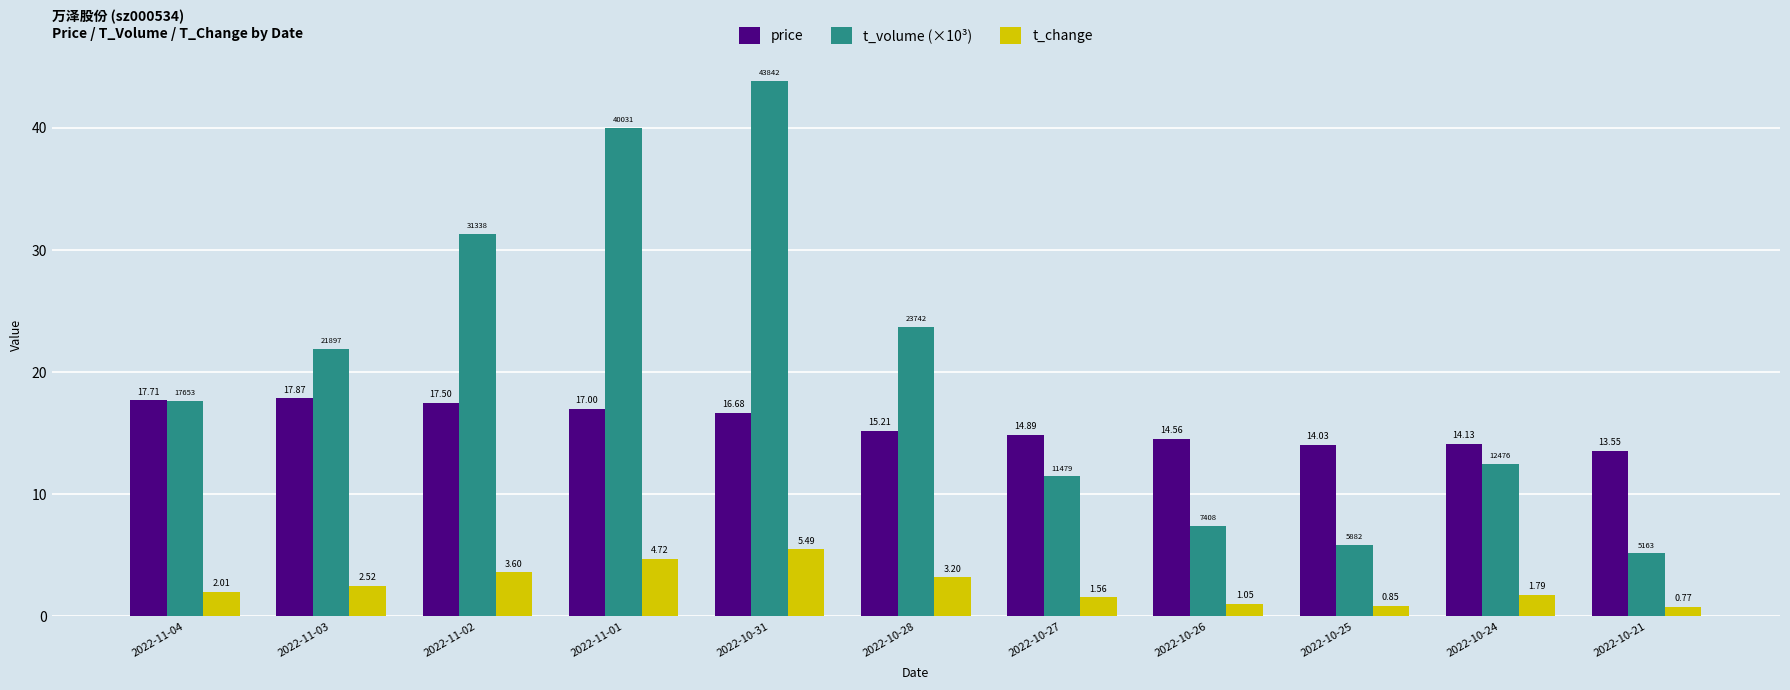

What position from the right is 2022-10-31?

7